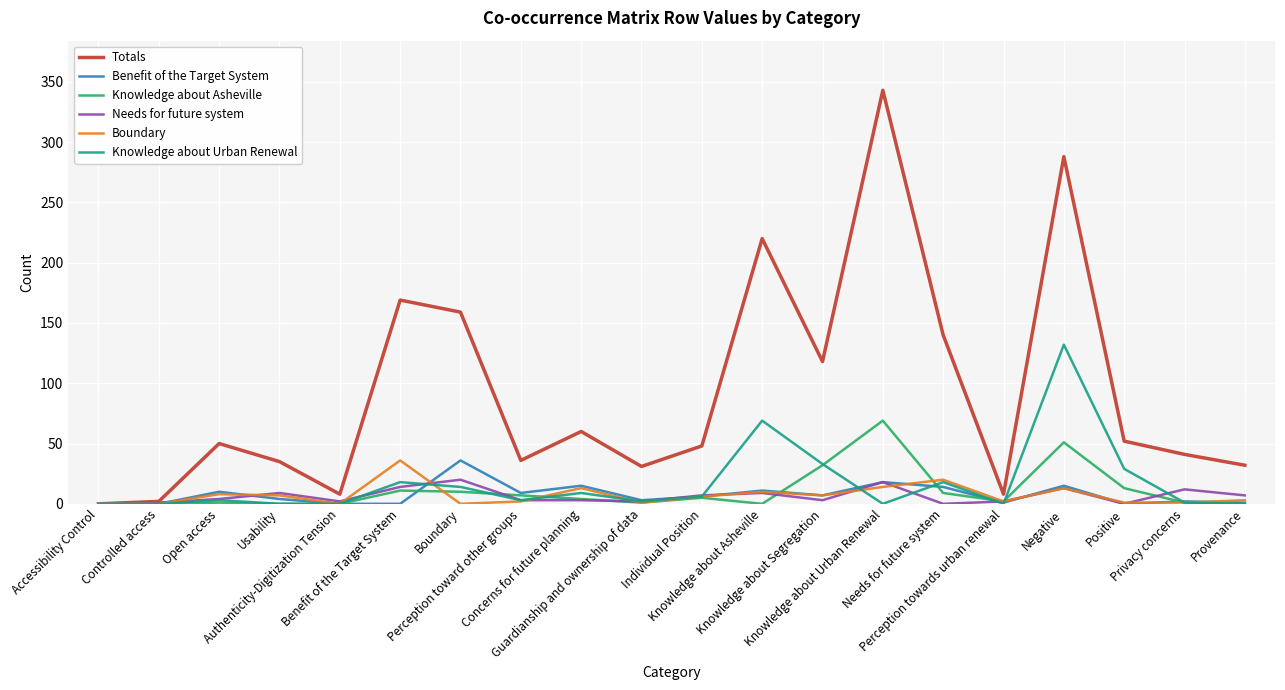

What is the maximum value shown in the chart?

343